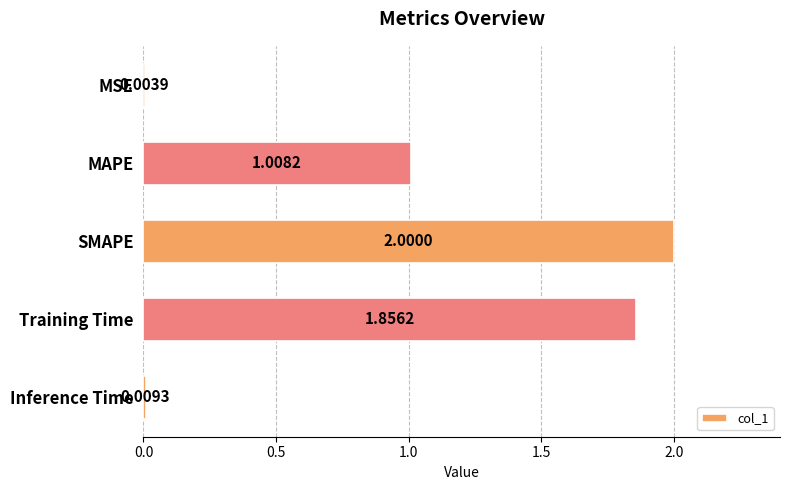

What is the change in value from MSE to SMAPE?

+2.0